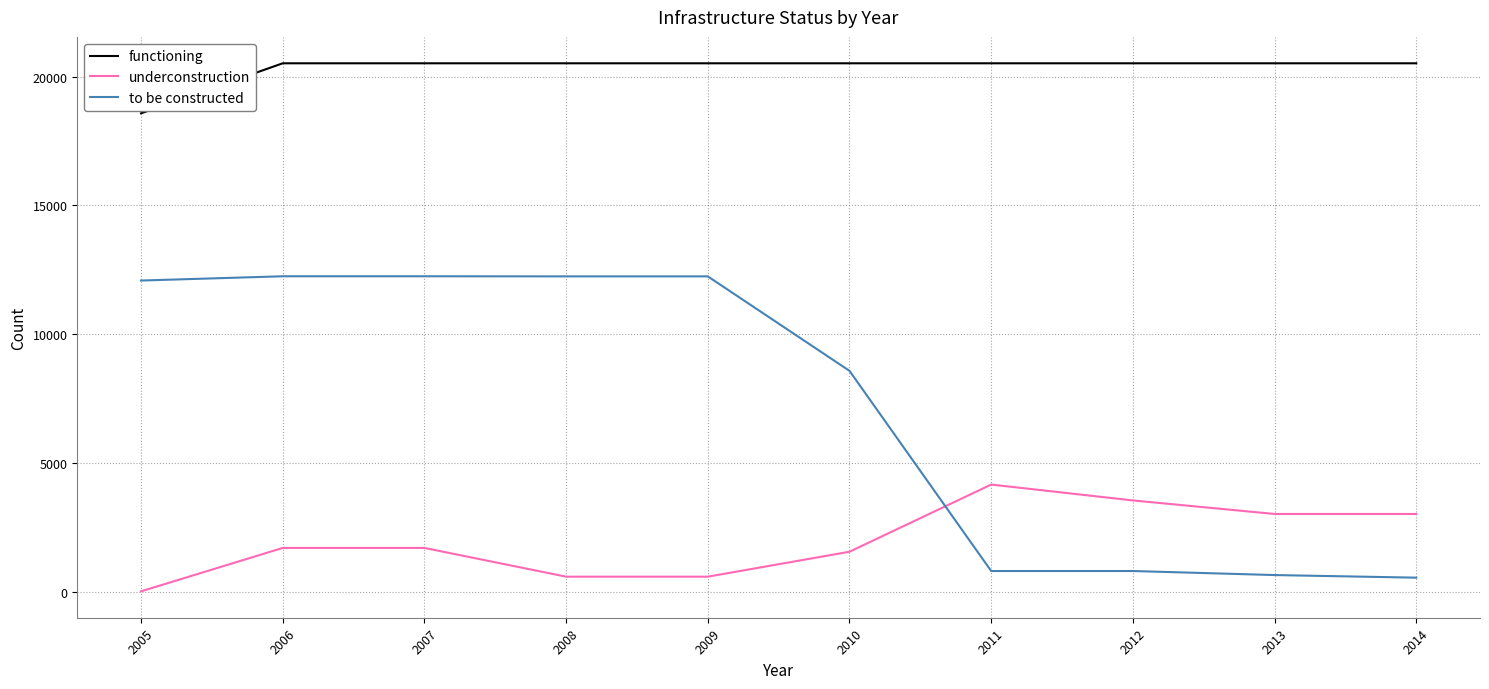

True or false: functioning and to be constructed intersect in this chart.

False